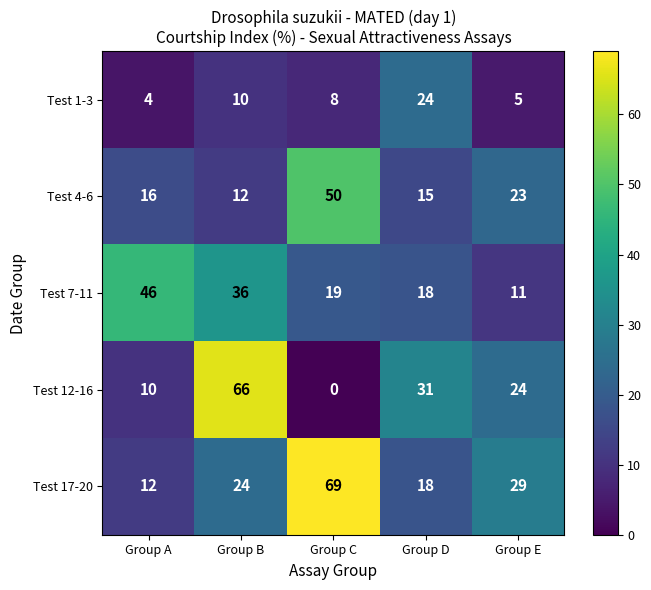

Reading left to right, extract all data points from this chart.

Test 1-3: Group A=4	Group B=10	Group C=8	Group D=24	Group E=5
Test 4-6: Group A=16	Group B=12	Group C=50	Group D=15	Group E=23
Test 7-11: Group A=46	Group B=36	Group C=19	Group D=18	Group E=11
Test 12-16: Group A=10	Group B=66	Group C=0	Group D=31	Group E=24
Test 17-20: Group A=12	Group B=24	Group C=69	Group D=18	Group E=29